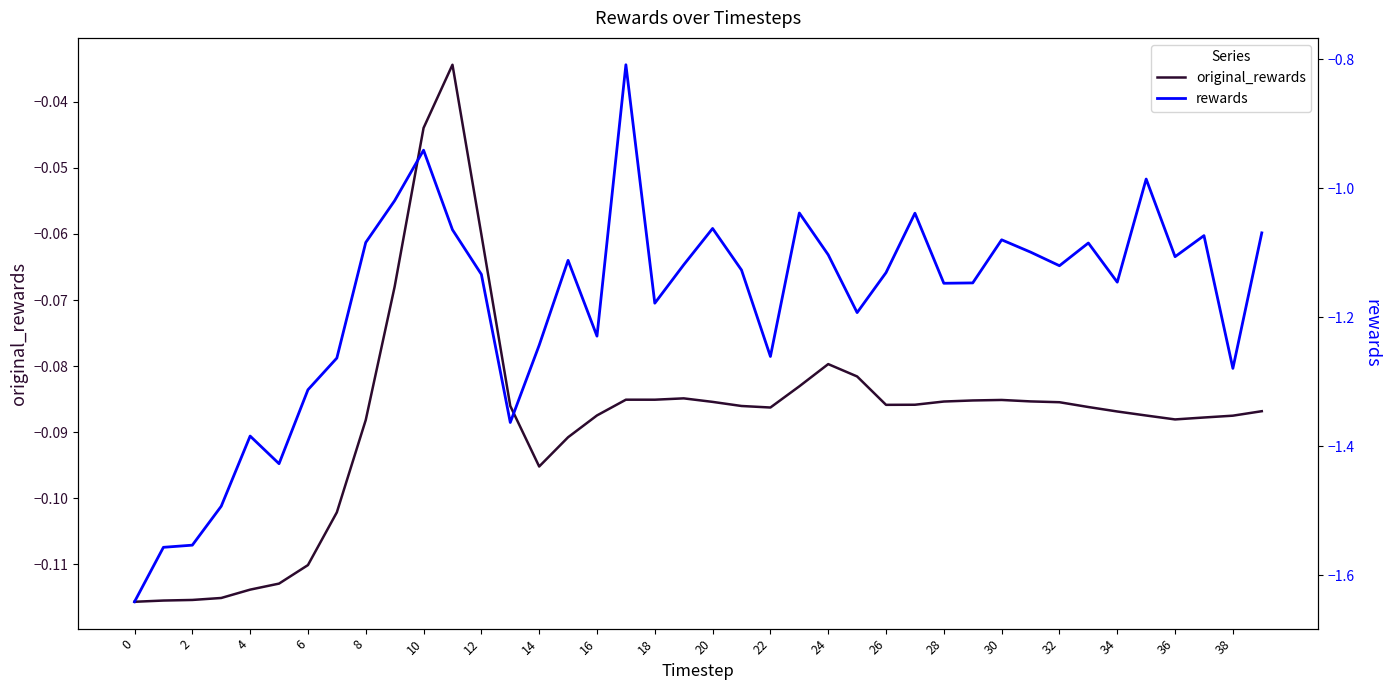

Is the value of original_rewards at 32 greater than the value of rewards at 4?

Yes